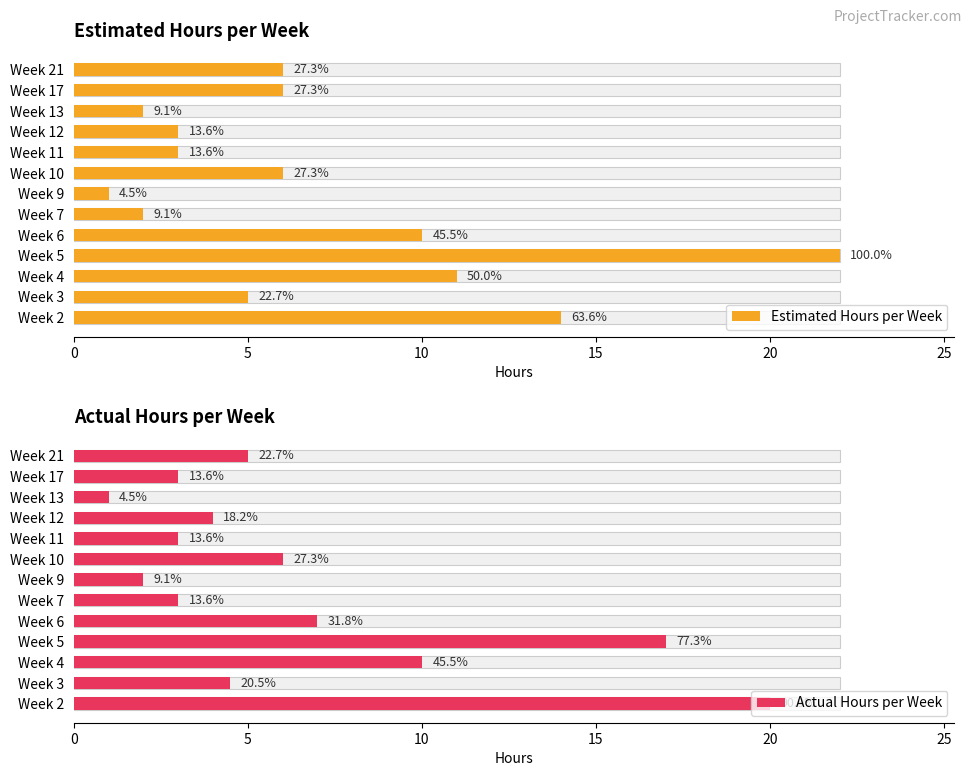

Rank the series by their maximum value, from highest to lowest.

Estimated Hours per Week, Actual Hours per Week